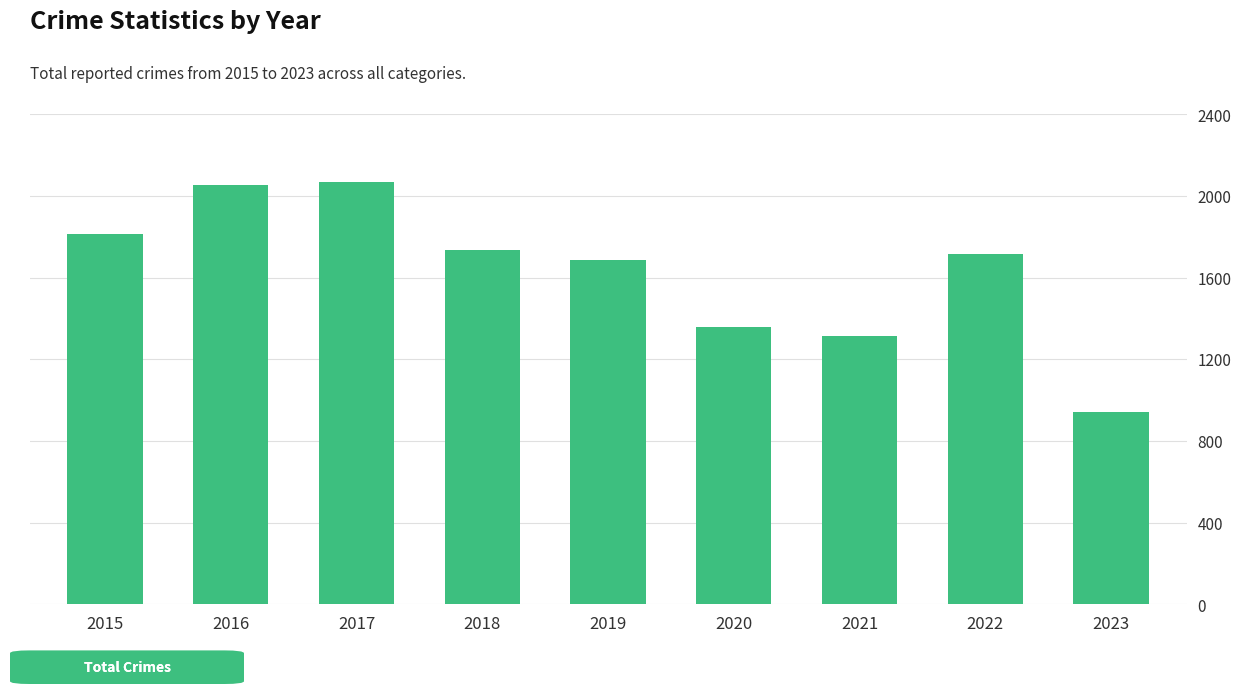

Which has a higher value, 2019 or 2017?

2017